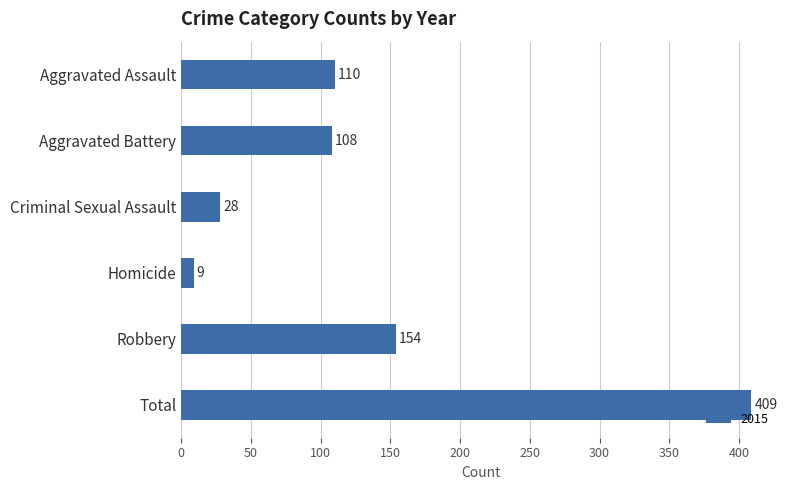

Reading bottom to top, transcribe all the data shown in this chart.

Total=409	Robbery=154	Homicide=9	Criminal Sexual Assault=28	Aggravated Battery=108	Aggravated Assault=110